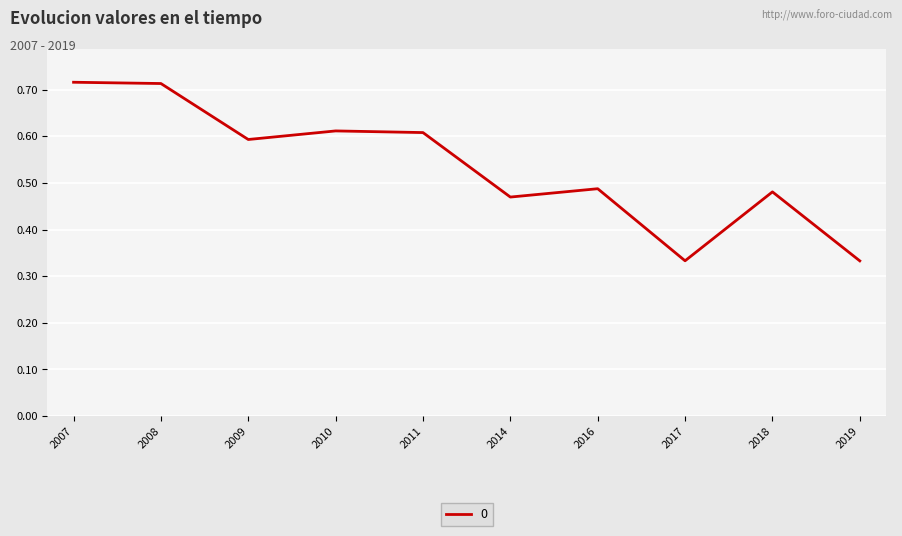

Between 2018 and 2019, which is larger?

2018